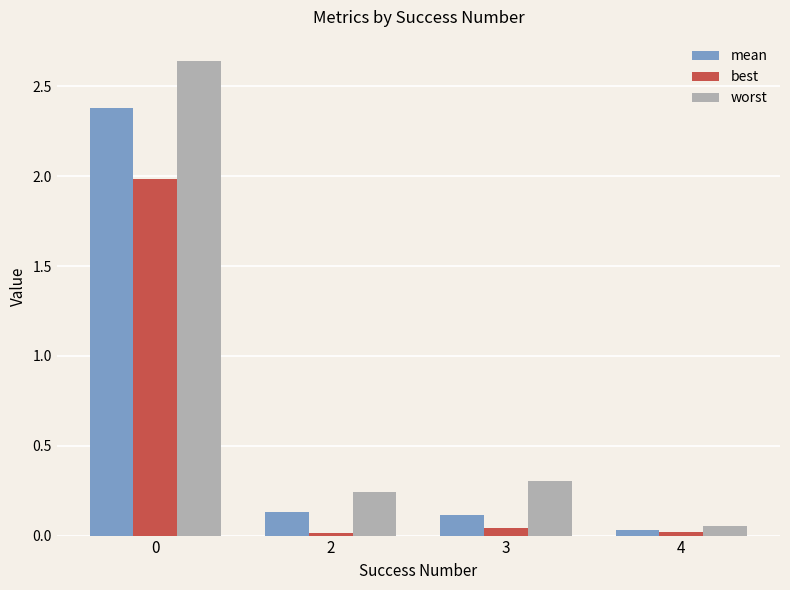

True or false: worst has a value of 0.2 at 3.

False